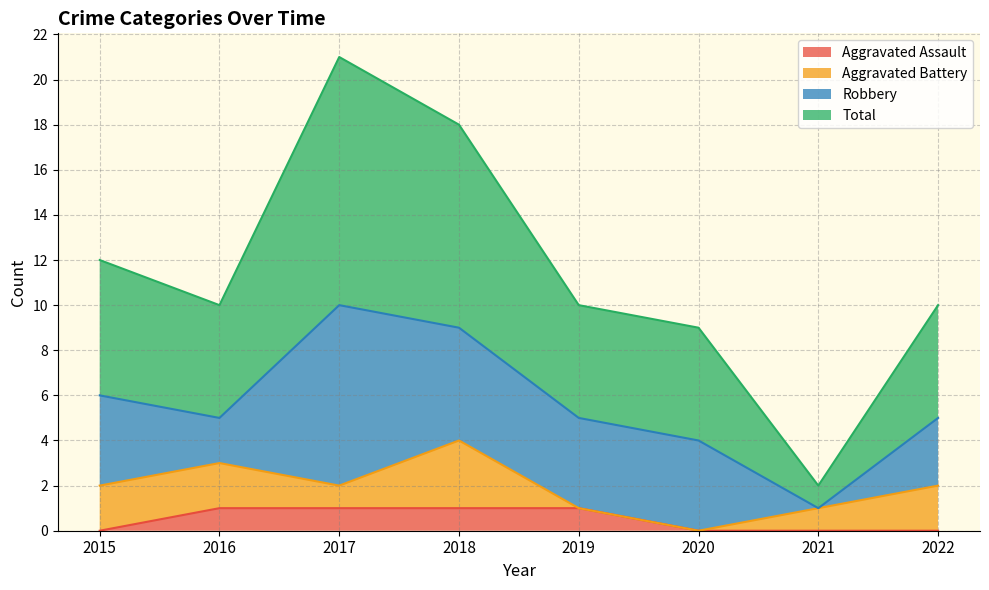

True or false: Aggravated Assault and Total cross at least once.

False